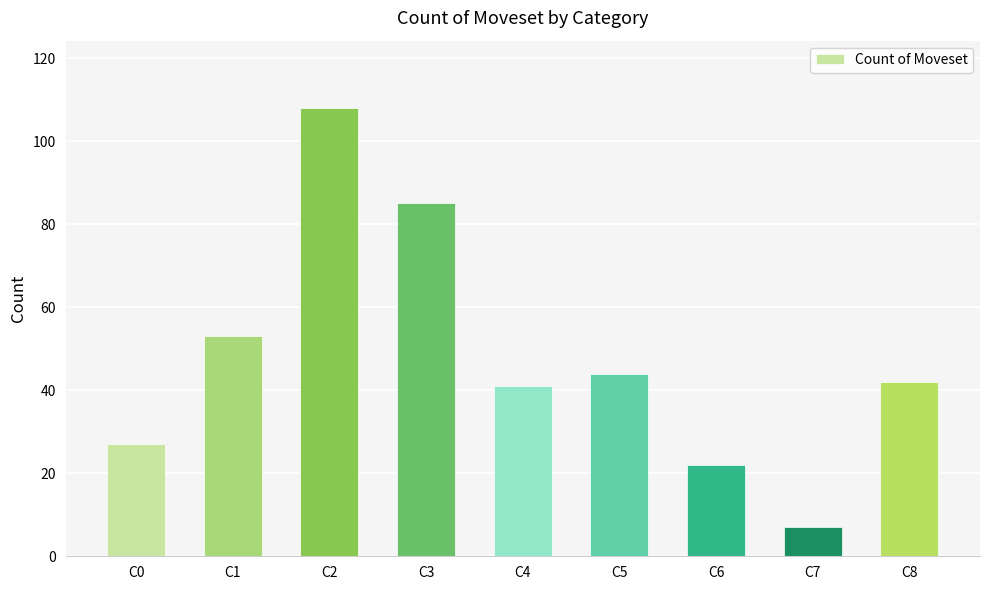

Between C4 and C2, which is larger?

C2